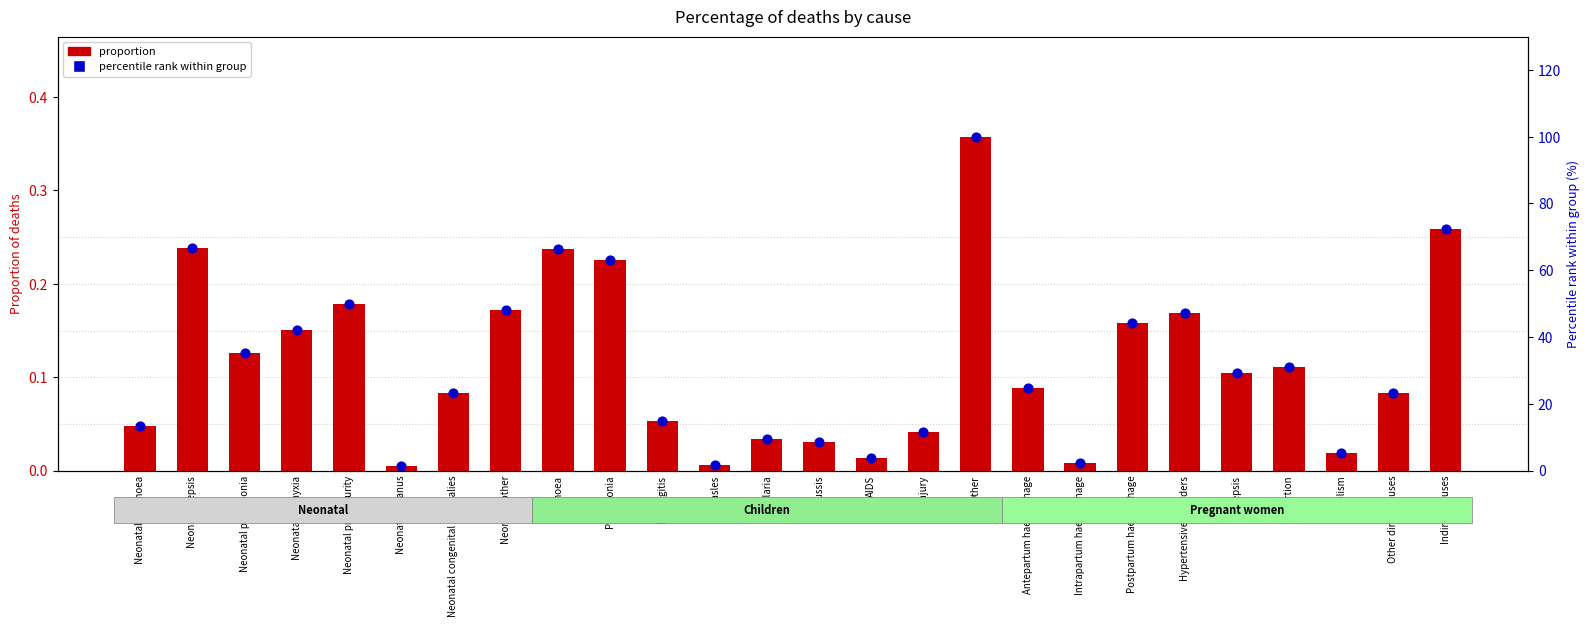

Is the value of proportion at Neonatal congenital anomalies greater than the value of percentile rank within group at AIDS?

No